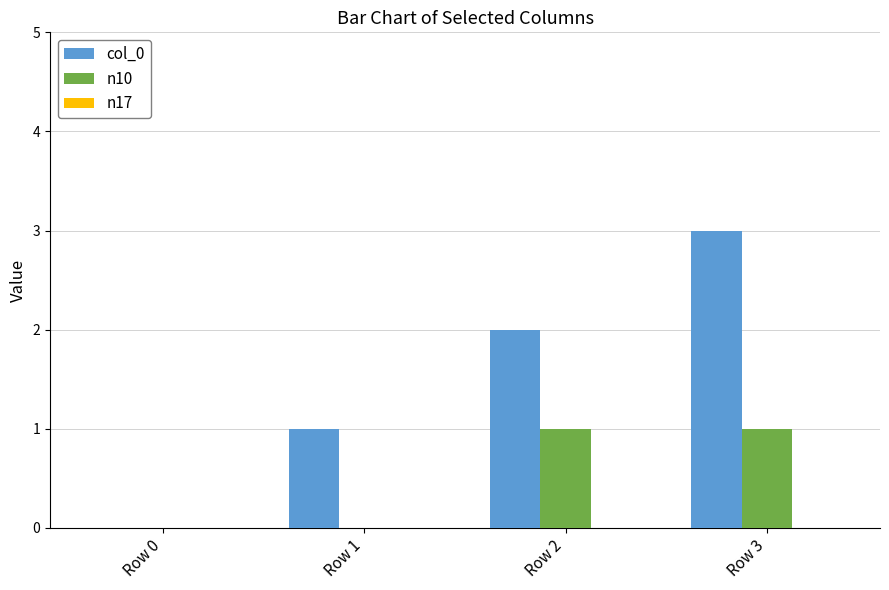

Is it true that col_0 equals 5 at Row 3?

False